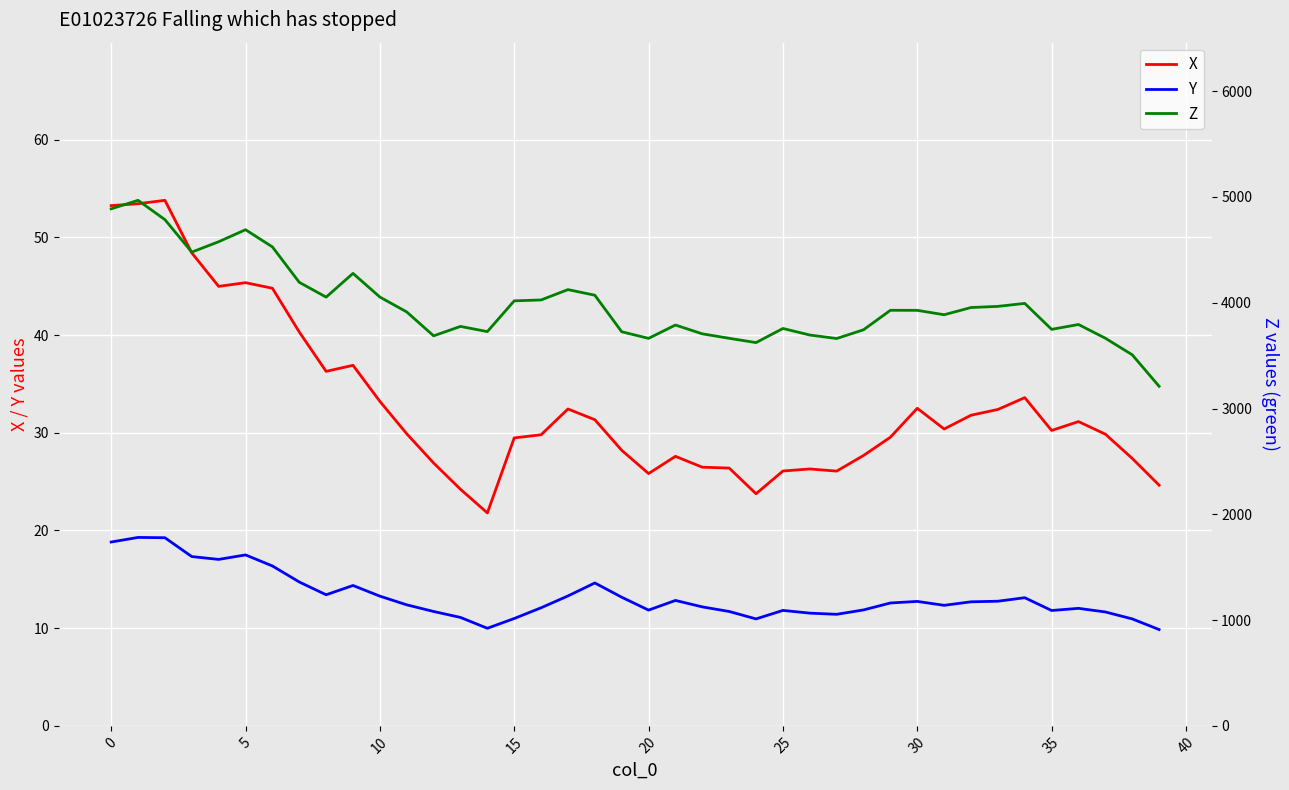

How many data points in Y are less than 12?

15